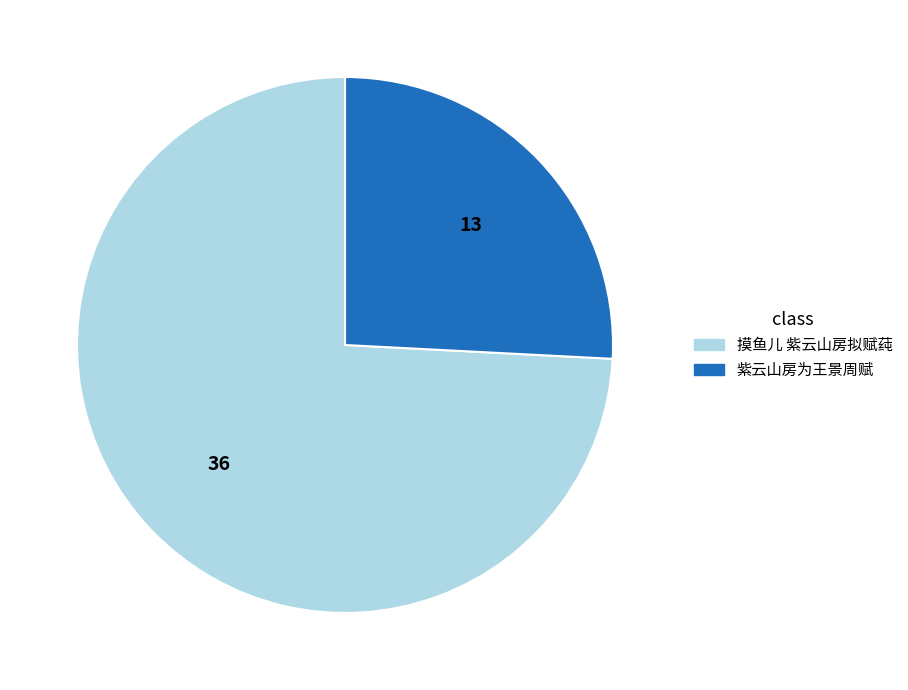

True or false: 紫云山房为王景周赋 accounts for 31% of the total.

False